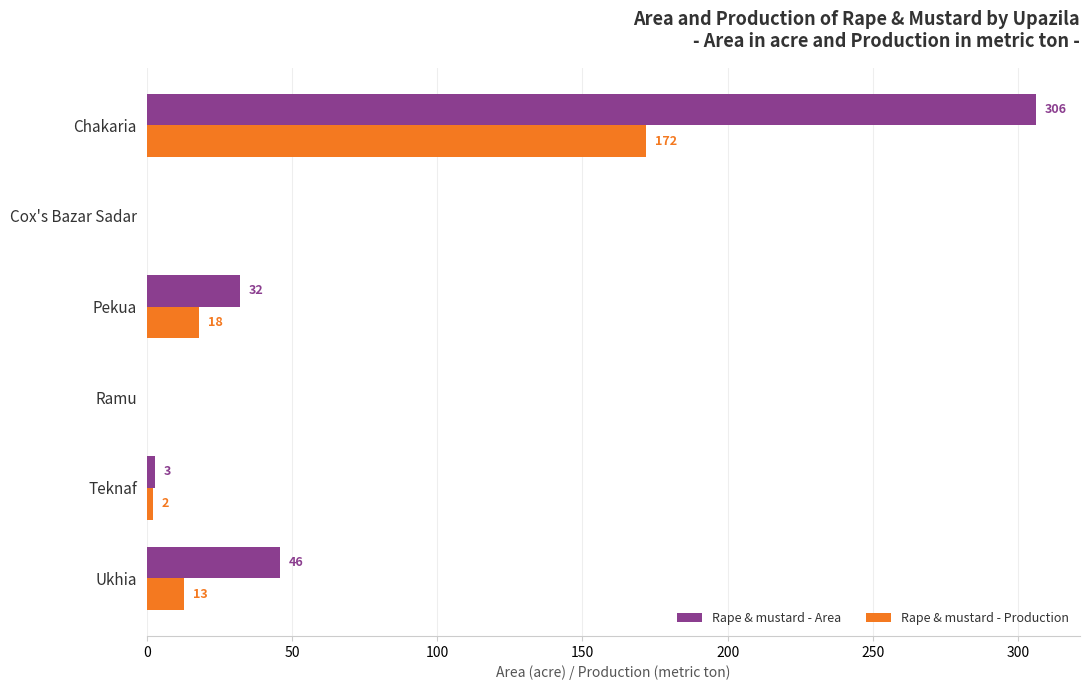

Where is Rape & mustard - Area nearest to the value 153?

Ukhia